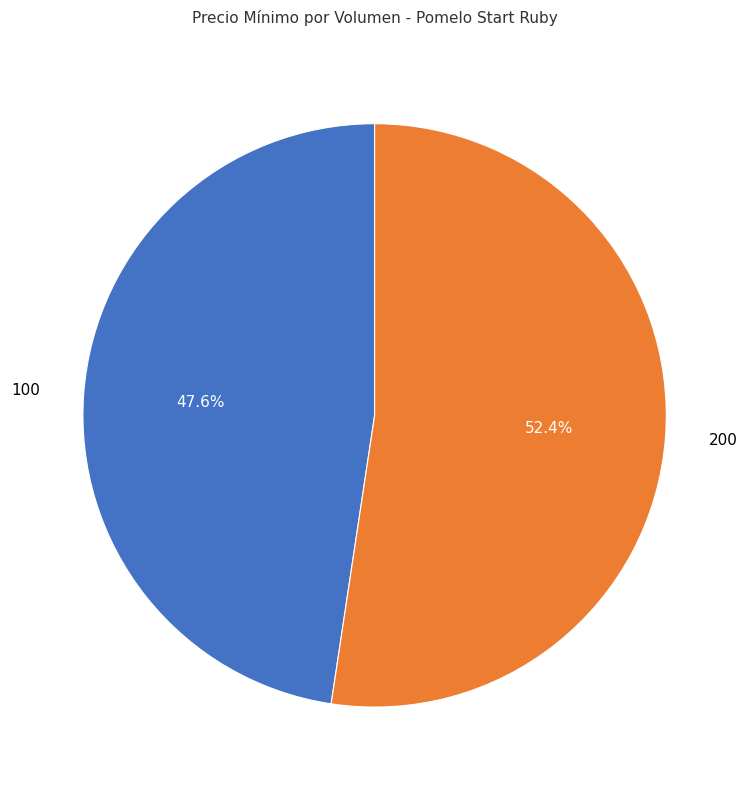

Which category has the smallest portion of the pie?

100